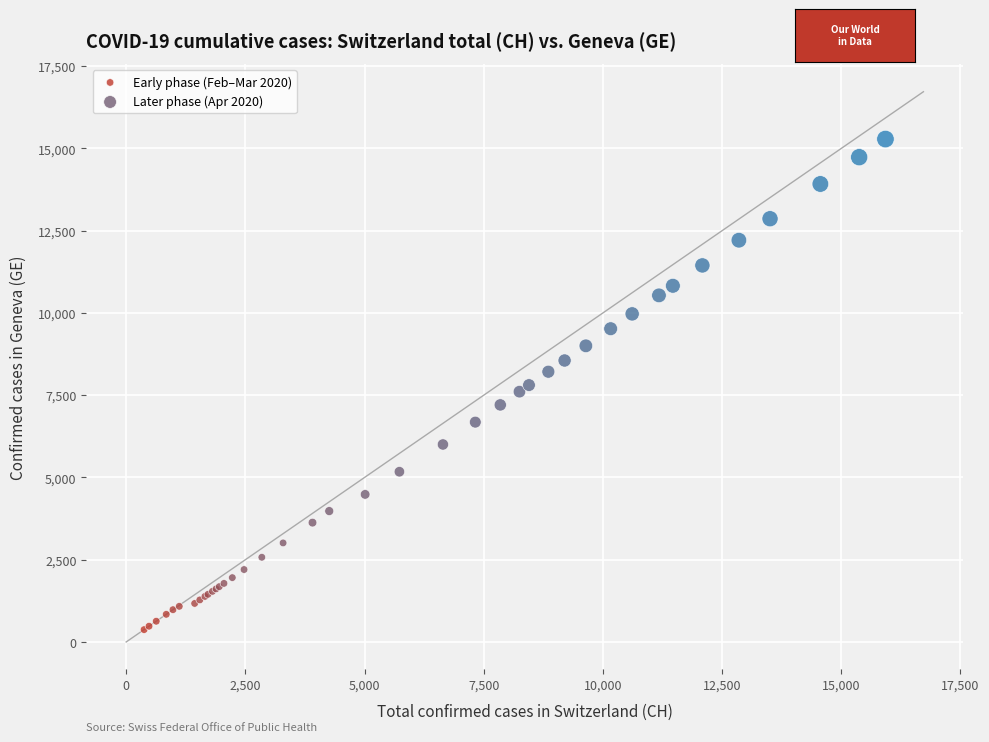

Which series has the largest Y range (max minus min)?

Later phase (Apr 2020)